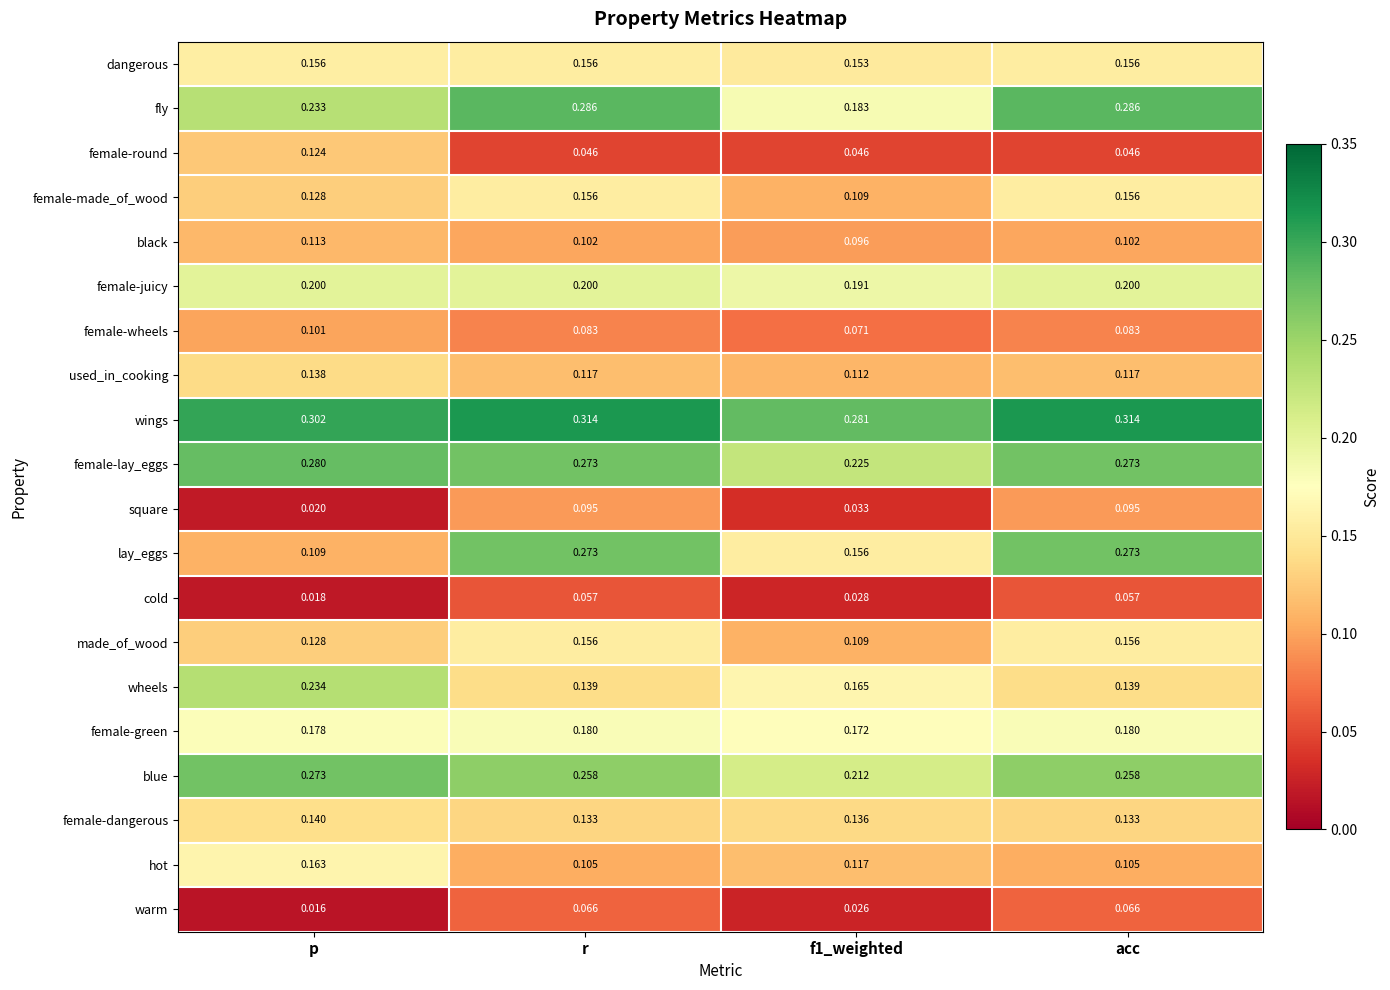

Which series has the largest total across all categories?

wings